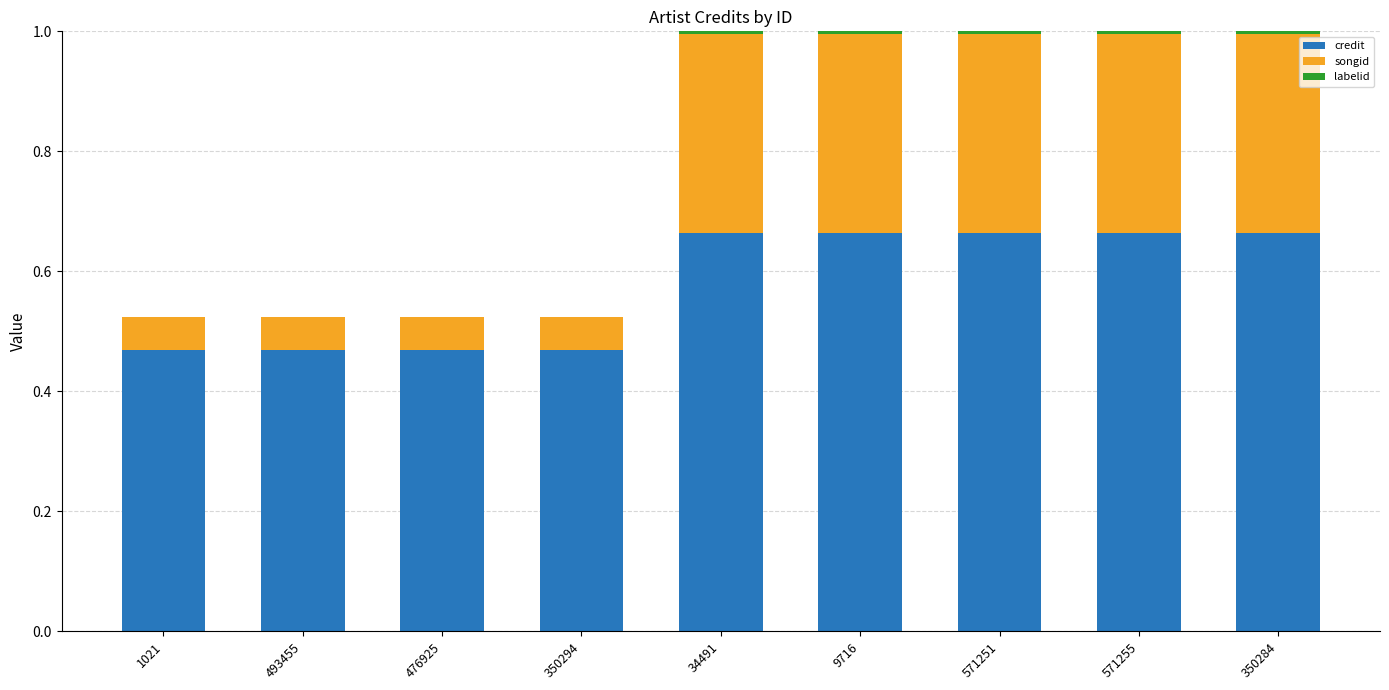

True or false: credit has a value of 0.2 at 350294.

False